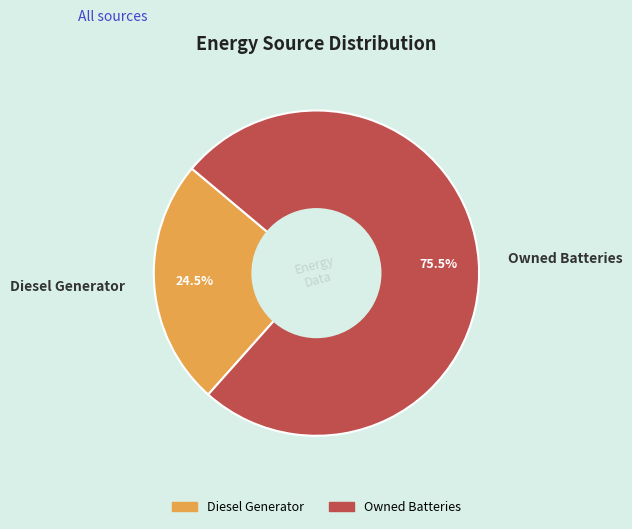

What is the smallest slice in the pie chart?

Diesel Generator